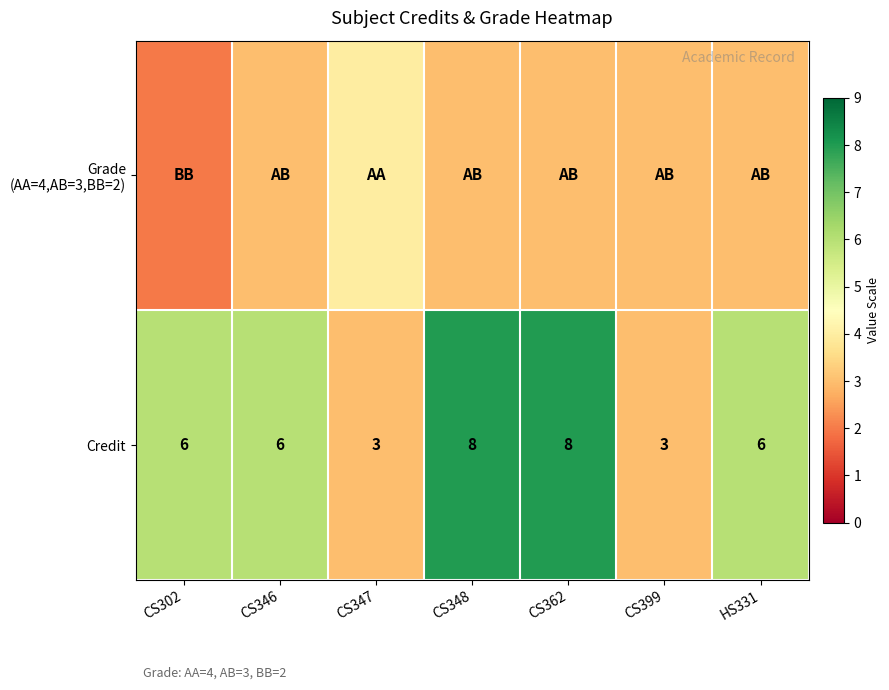

True or false: Credit has a value of 8 at CS362.

True